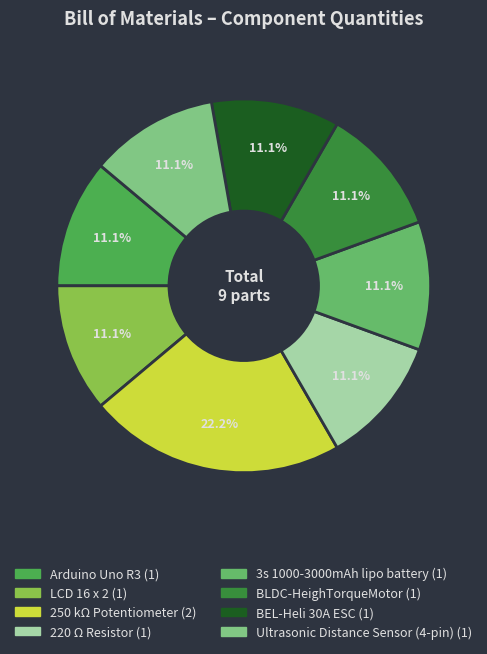

To the nearest percent, what portion does LCD 16 x 2 represent?

11%